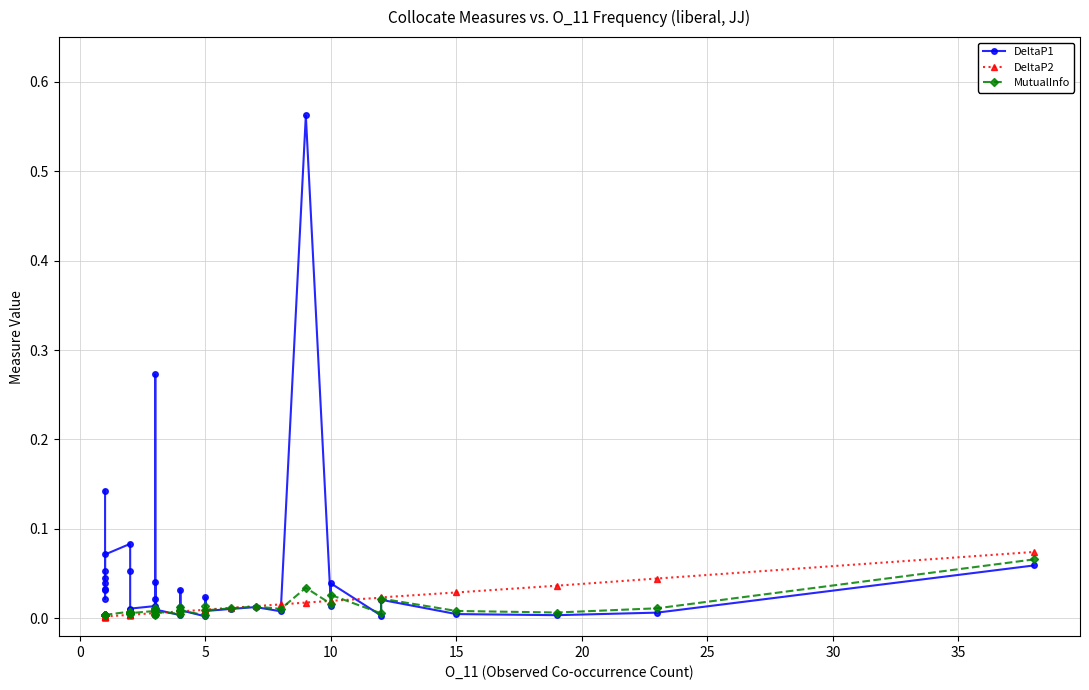

Between 40 and 14, which series saw the biggest shift?

DeltaP1